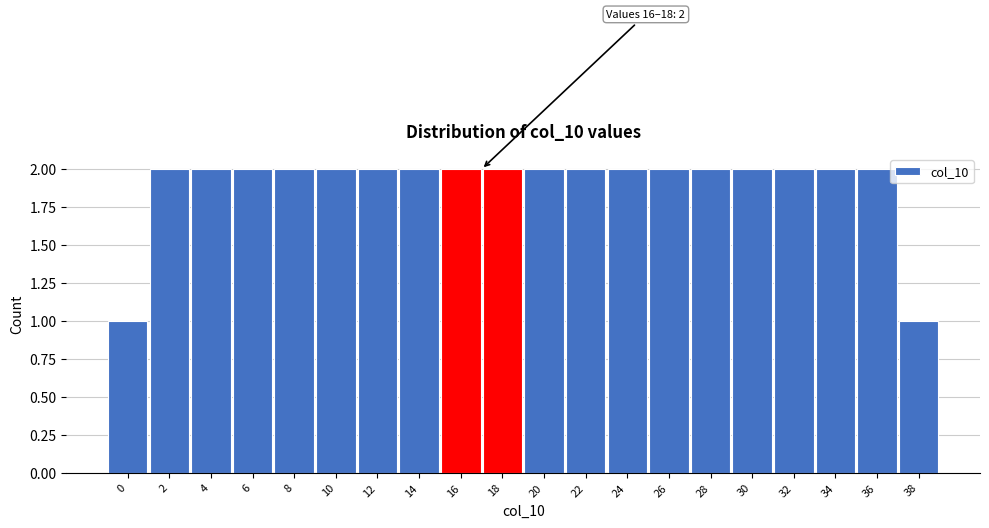

Reading left to right, transcribe all the data shown in this chart.

1	2	2	2	2	2	2	2	2	2	2	2	2	2	2	2	2	2	2	1